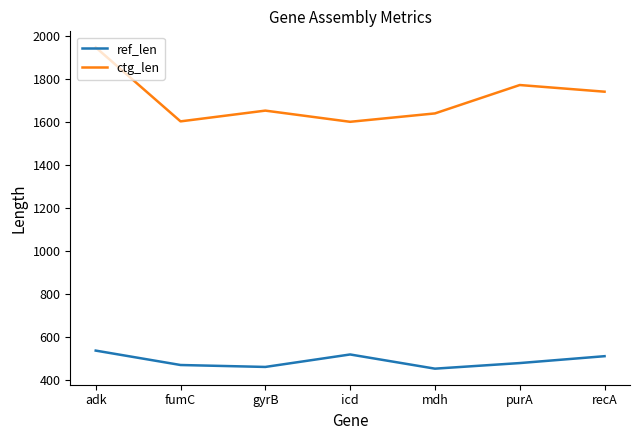

True or false: ref_len and ctg_len cross at least once.

False